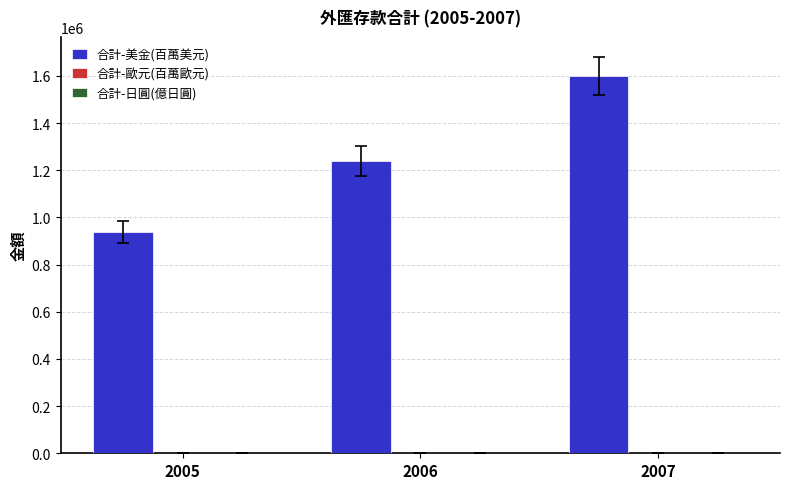

At which category is the sum across all series the highest?

2007